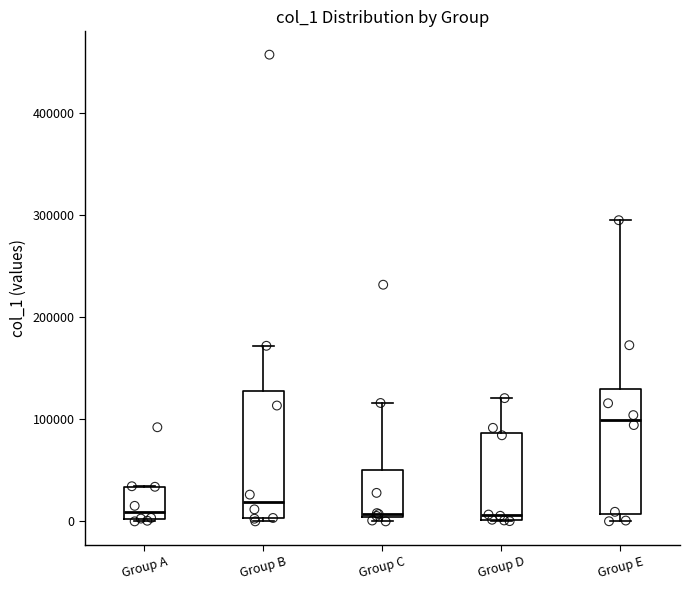

Reading left to right, transcribe this box plot: for each box, give where its median line is, the range the box spans, and where its two whiskers end, as read against the y-axis. The values are not printed on the chart, so give them approximately, as read against the axis.

Group A: median 10000, box 0 to 30000, whiskers 0 to 30000
Group B: median 20000, box 0 to 130000, whiskers 0 (just below the box's lower edge) to 170000
Group C: median 10000, box 0 to 50000, whiskers 0 (just below the box's lower edge) to 120000
Group D: median 10000, box 0 to 90000, whiskers 0 to 120000
Group E: median 100000, box 10000 to 130000, whiskers 0 to 290000